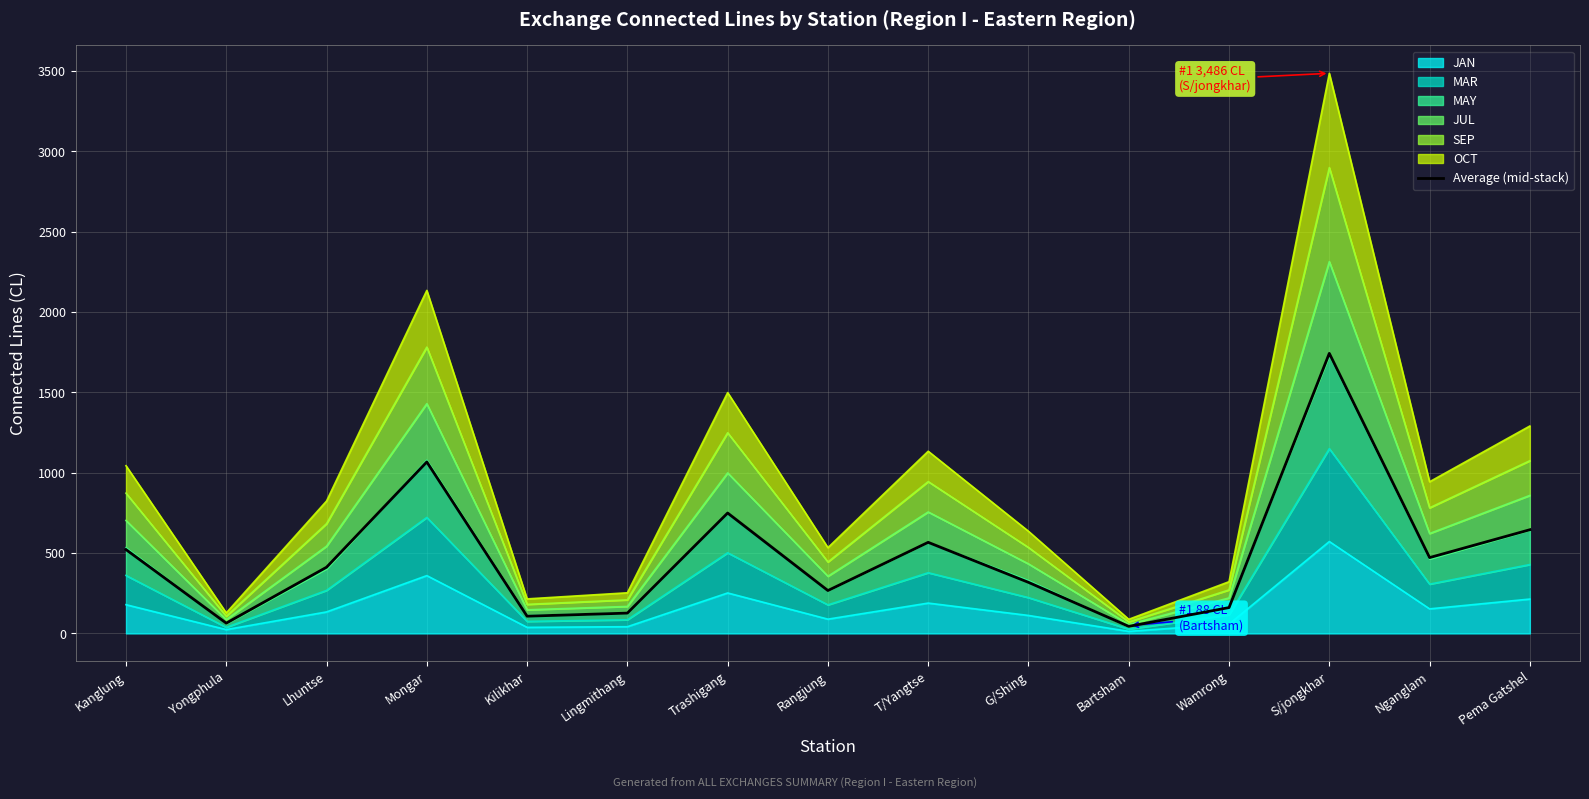

What is the change in value from G/Shing to Bartsham?

-274.0